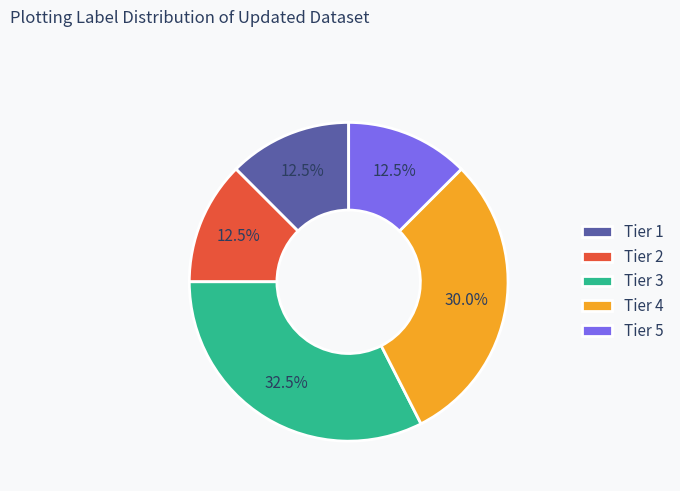

What is the largest slice in the pie chart?

Tier 3